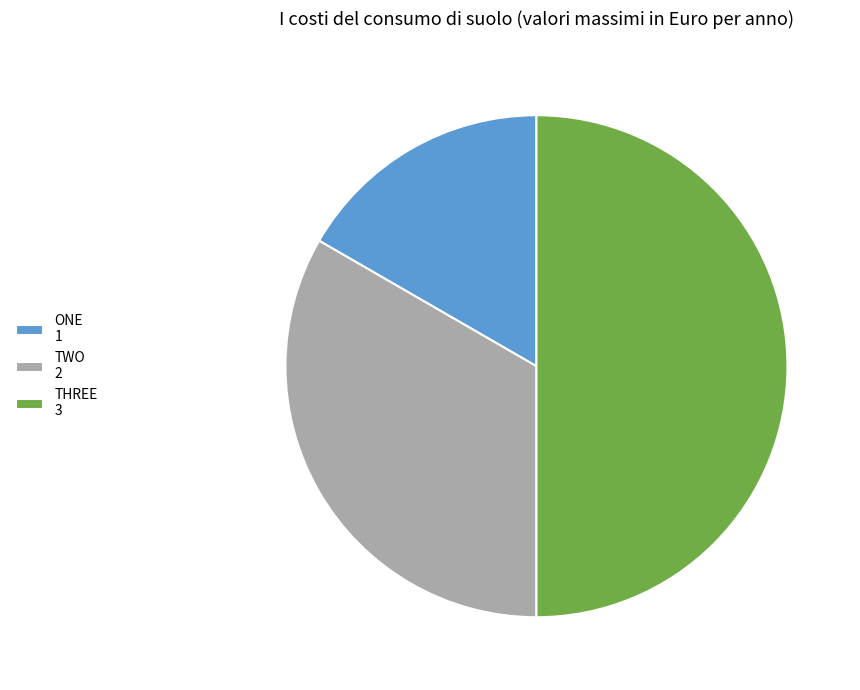

Is the sum of TWO and THREE greater than half?

Yes